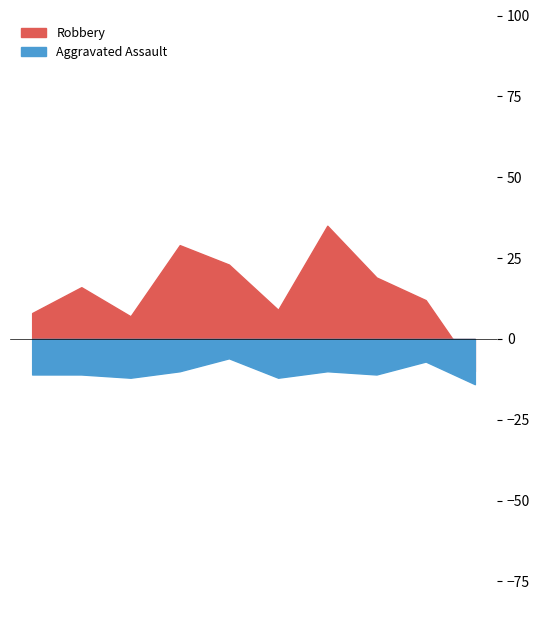

At 2020, list the series in order from smallest to largest.

Aggravated Assault, Robbery